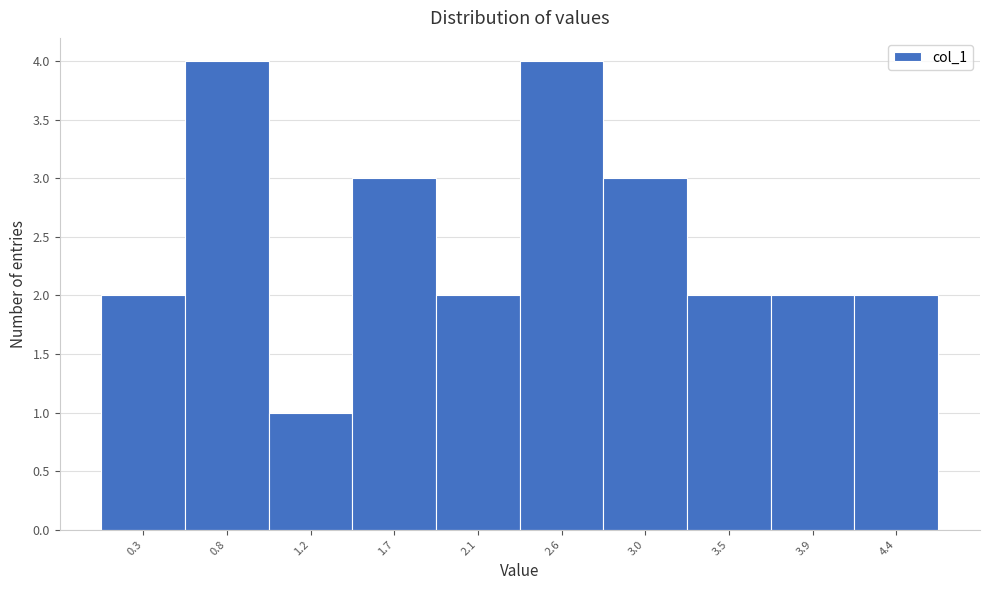

Reading right to left, extract all data points from this chart.

4.4=2	3.9=2	3.5=2	3.0=3	2.6=4	2.1=2	1.7=3	1.2=1	0.8=4	0.3=2